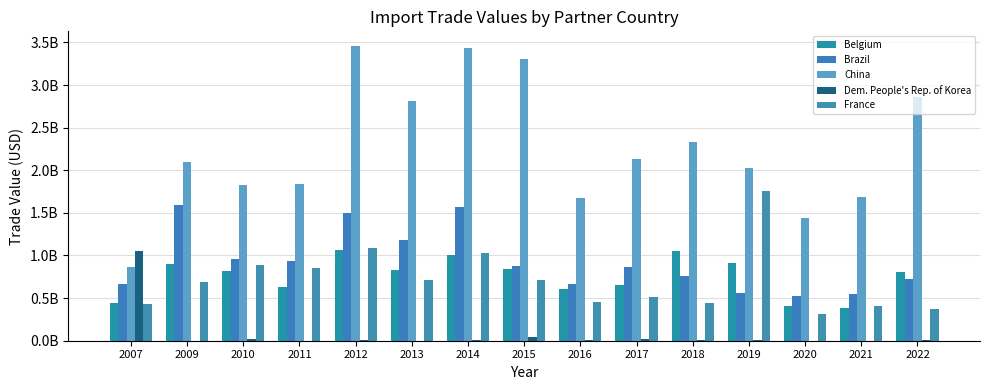

Does the chart contain stacked bars?

No